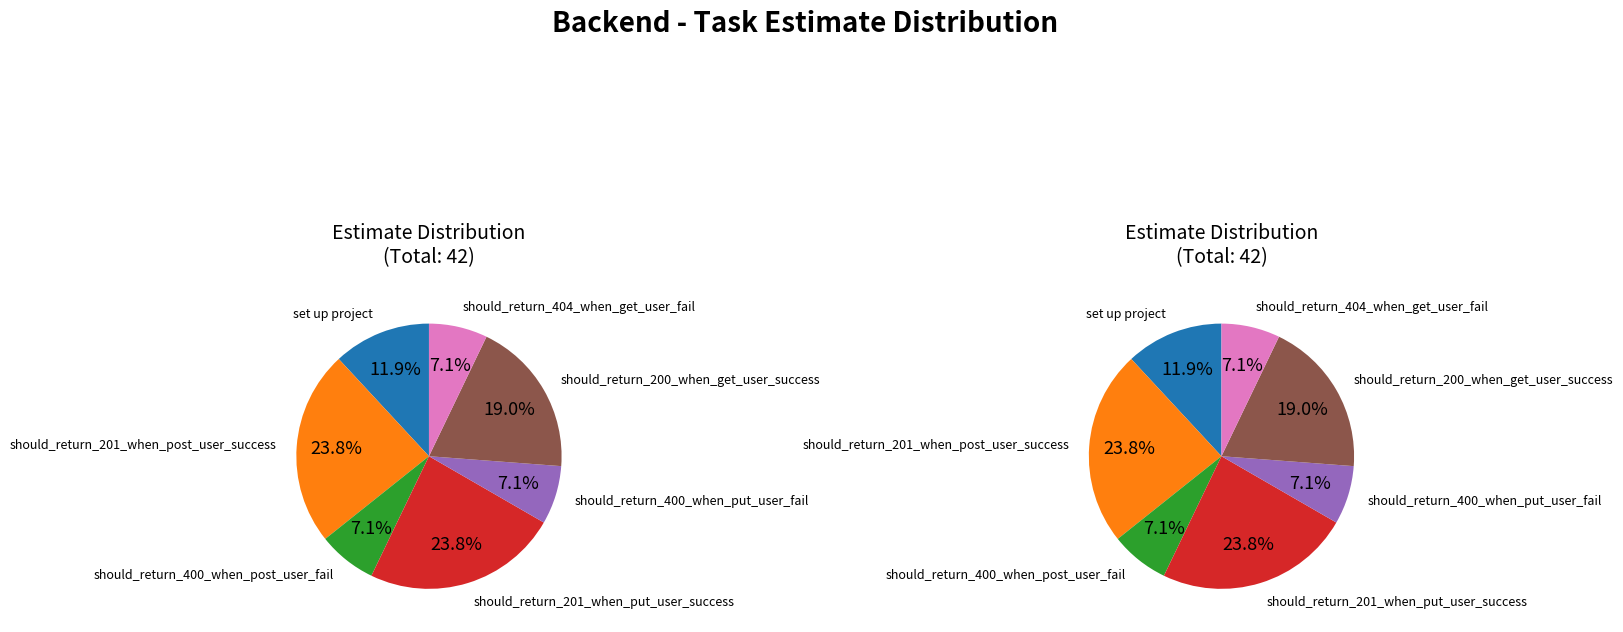

To the nearest percent, what is the difference between the set up project and should_return_201_when_post_user_success slice percentages?

12%